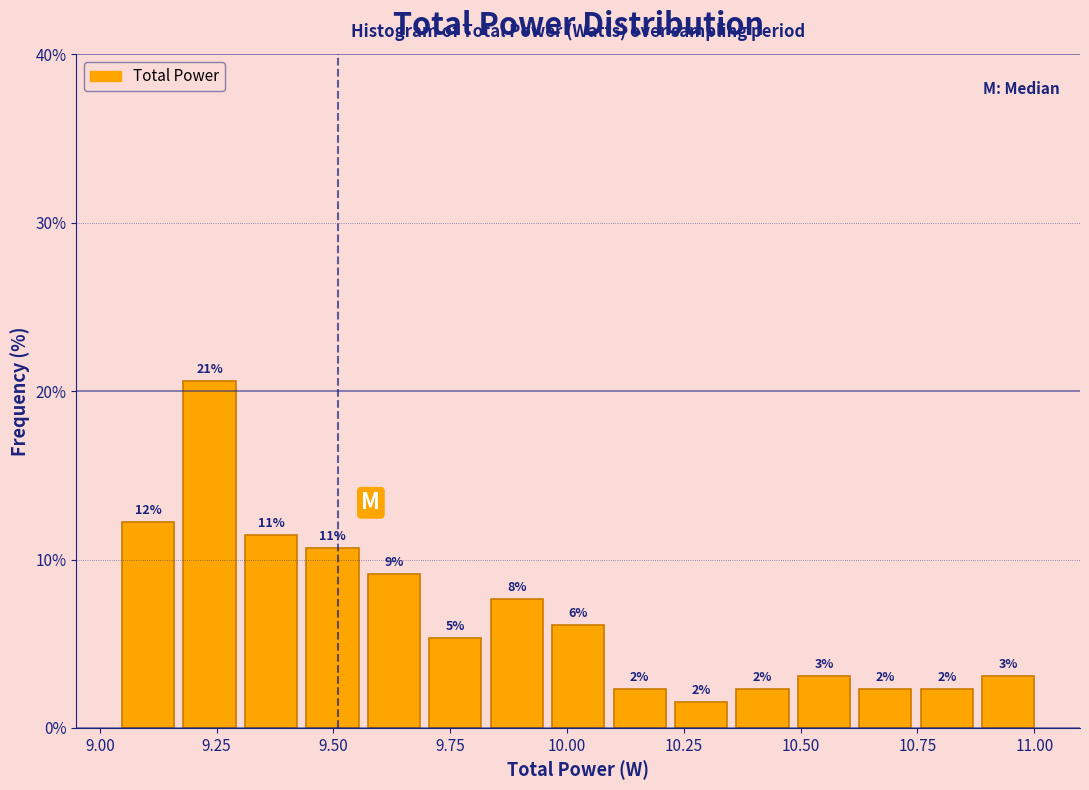

Around what value on the x-axis is the tallest bar? Give the approximate position of its centre, as read against the axis.

9.25